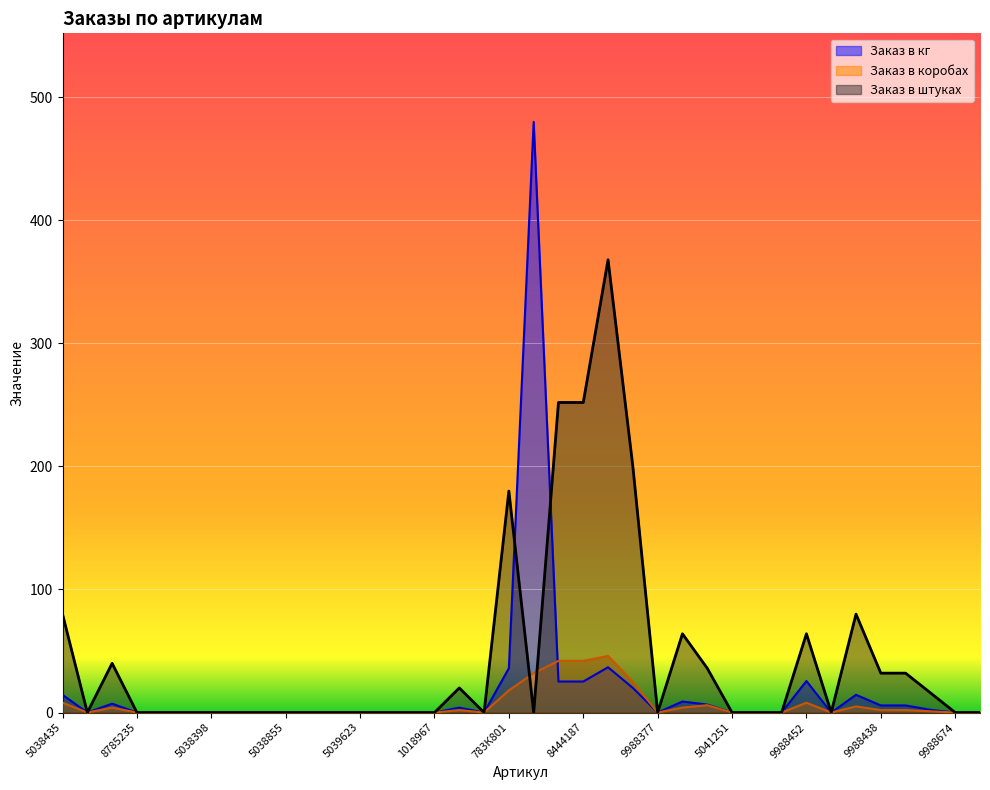

Is it true that Заказ в кг equals 198.3 at 5039609?

False